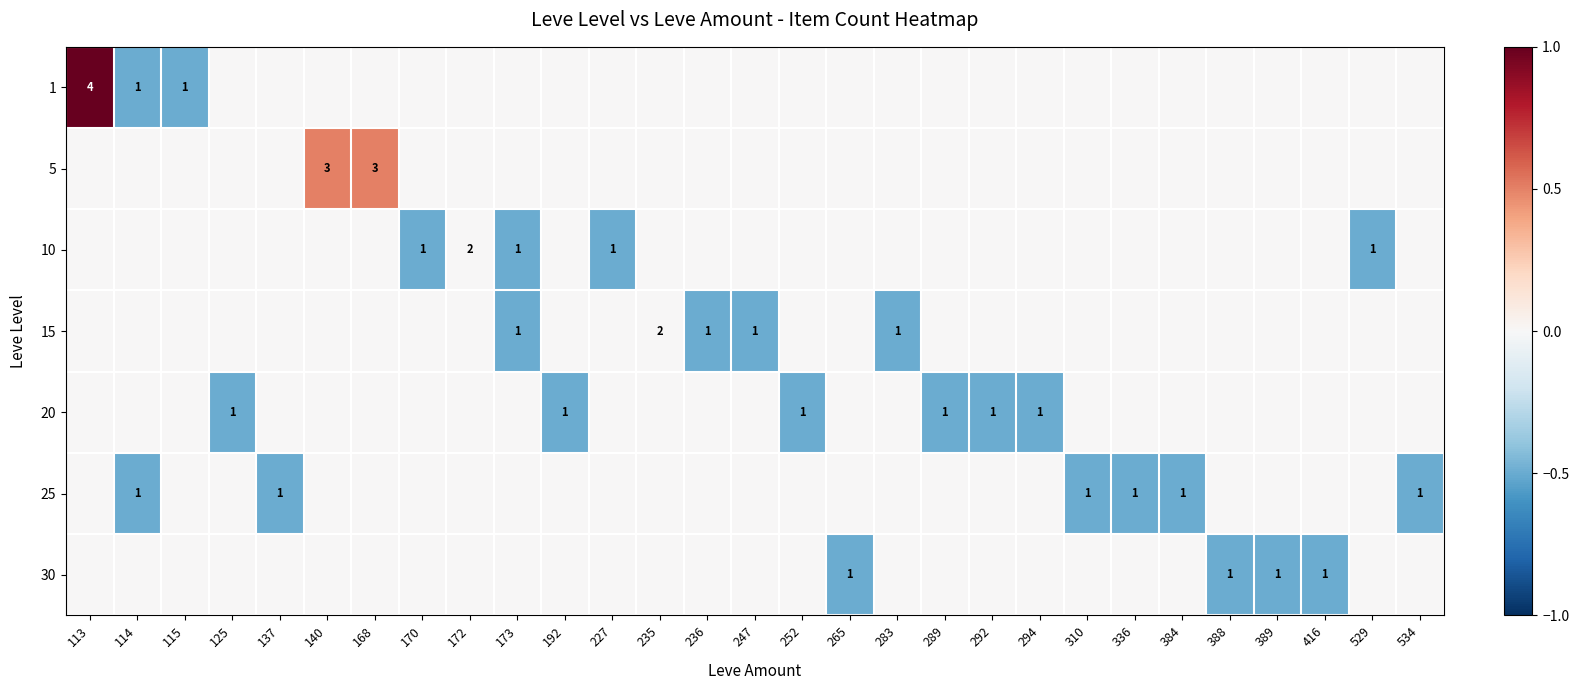

Which category has the lowest value across all series?

114